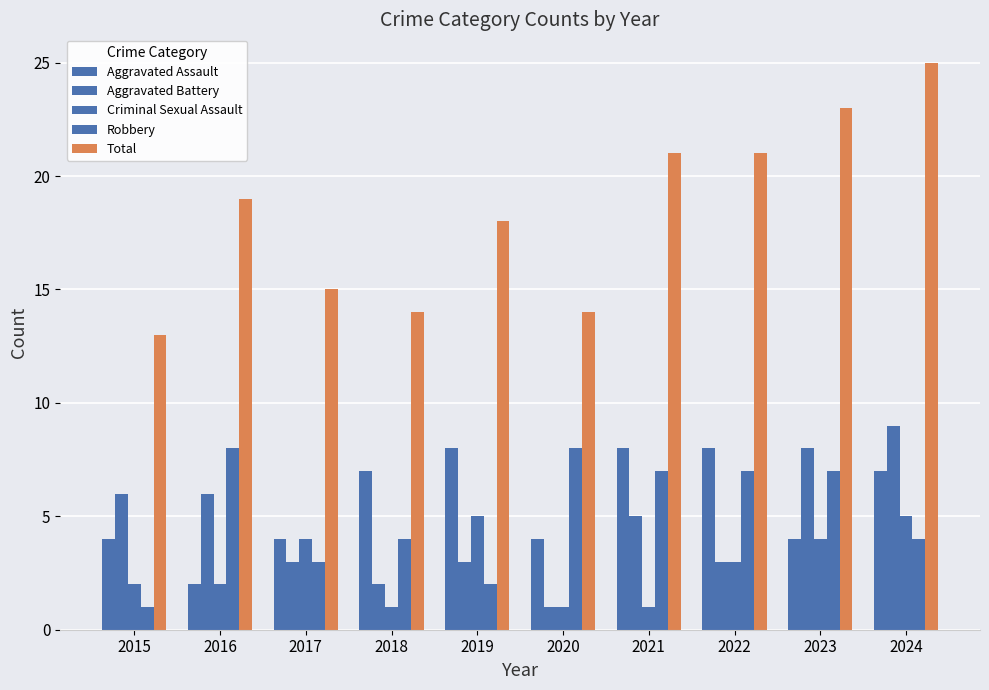

Which series has the largest total across all categories?

Total